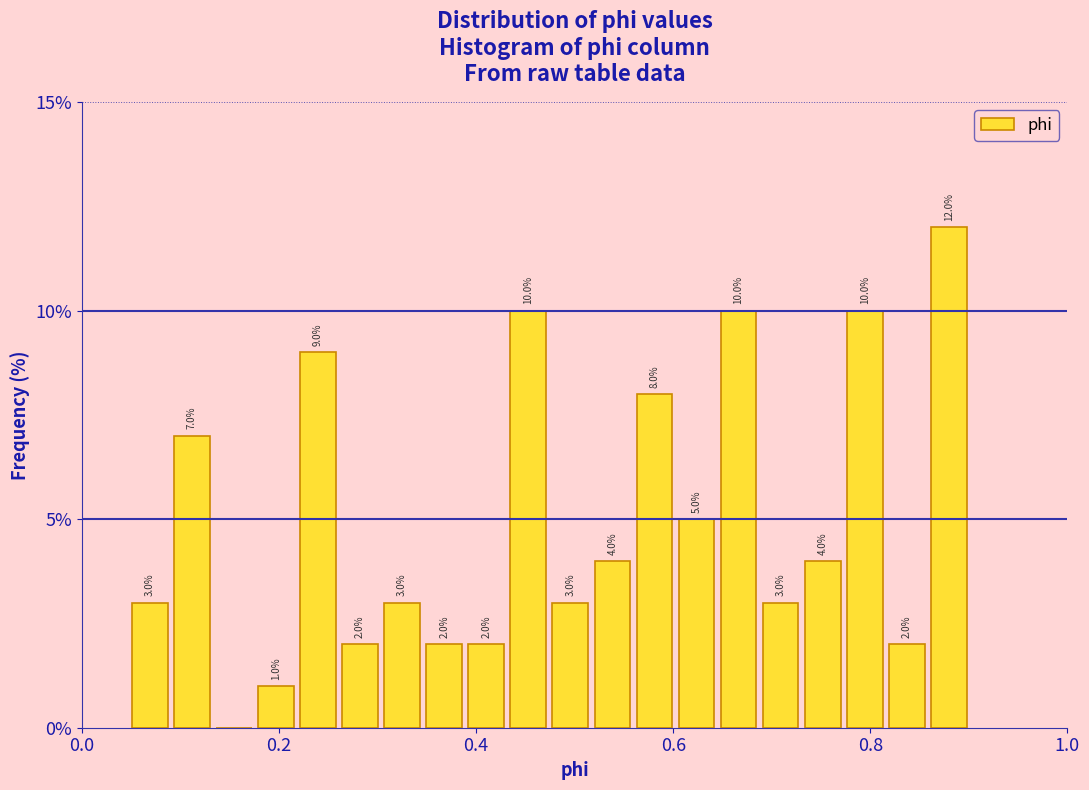

Read against the x-axis, roughly where is the centre of the tallest bar?

0.88